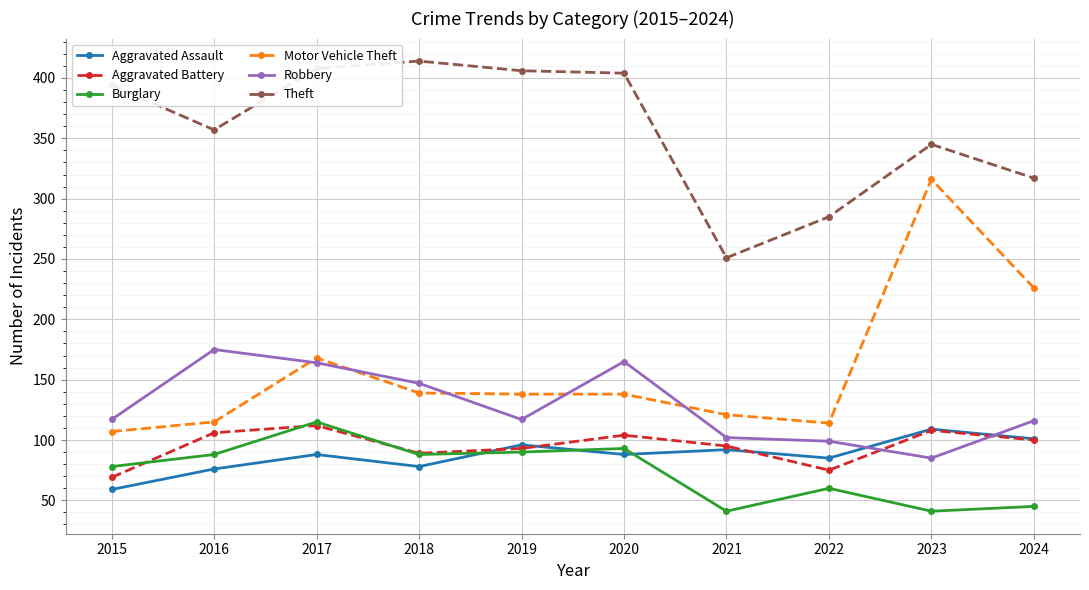

What is the value of the Aggravated Battery point at the 9th from the left?

108